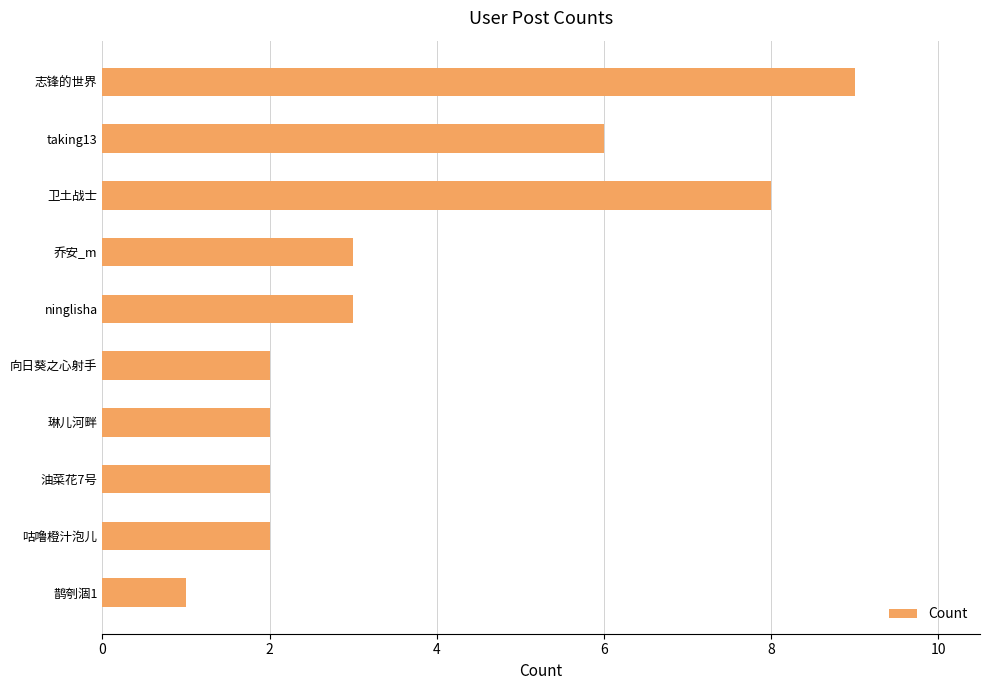

Reading top to bottom, what are all the values shown in this chart?

9	6	8	3	3	2	2	2	2	1